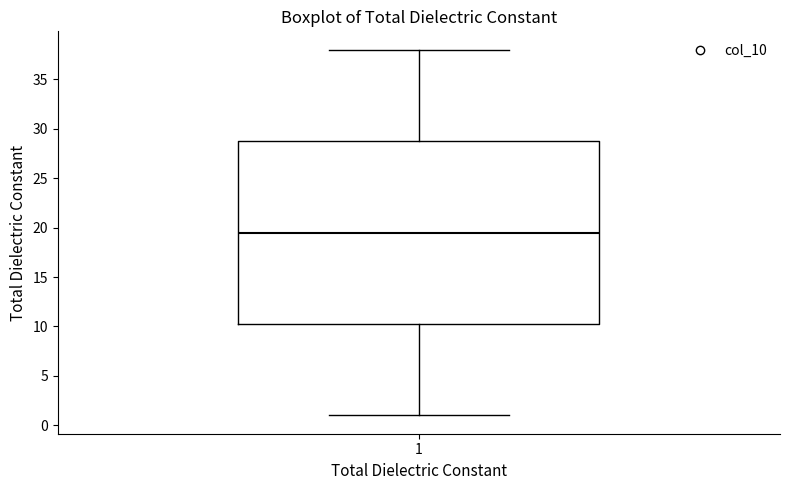

Read this box plot against the y-axis: the position of the median line, the range covered by the box, and the ends of both whiskers. The values are not printed on the chart, so give them approximately, as read against the axis.

median 19.5, box 10.5 to 29.0, whiskers 1.0 to 38.0